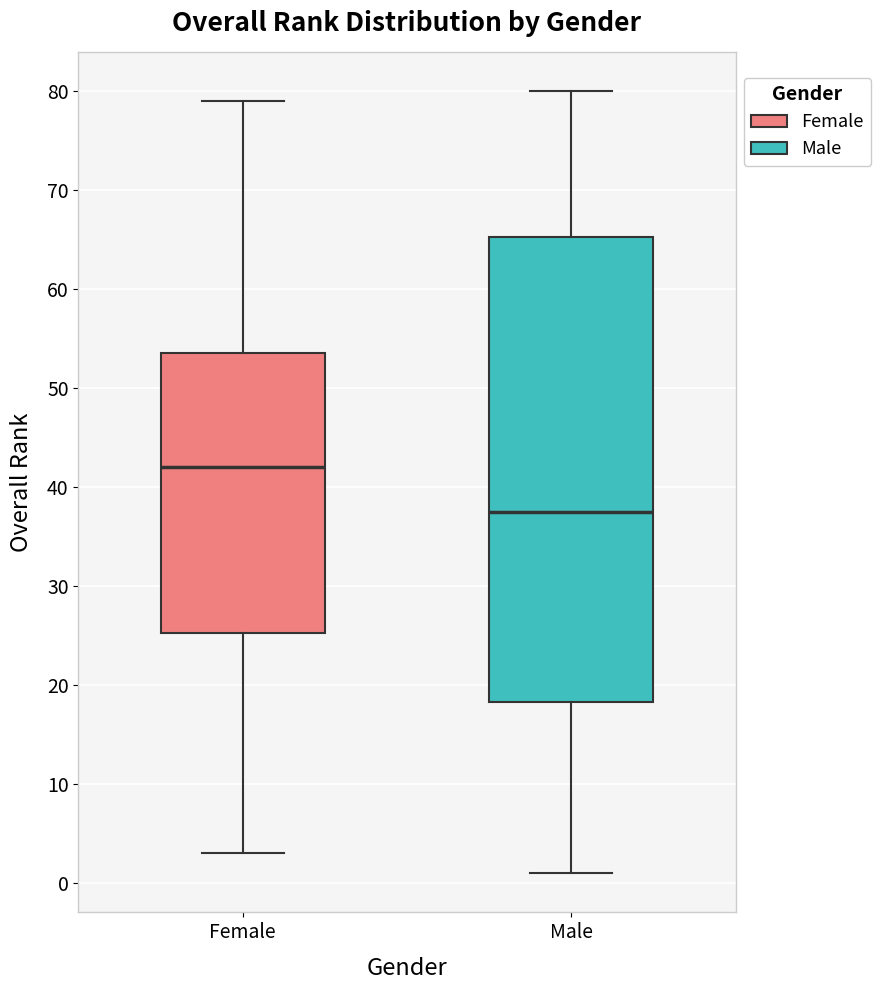

Which box's median line is the lowest?

Male